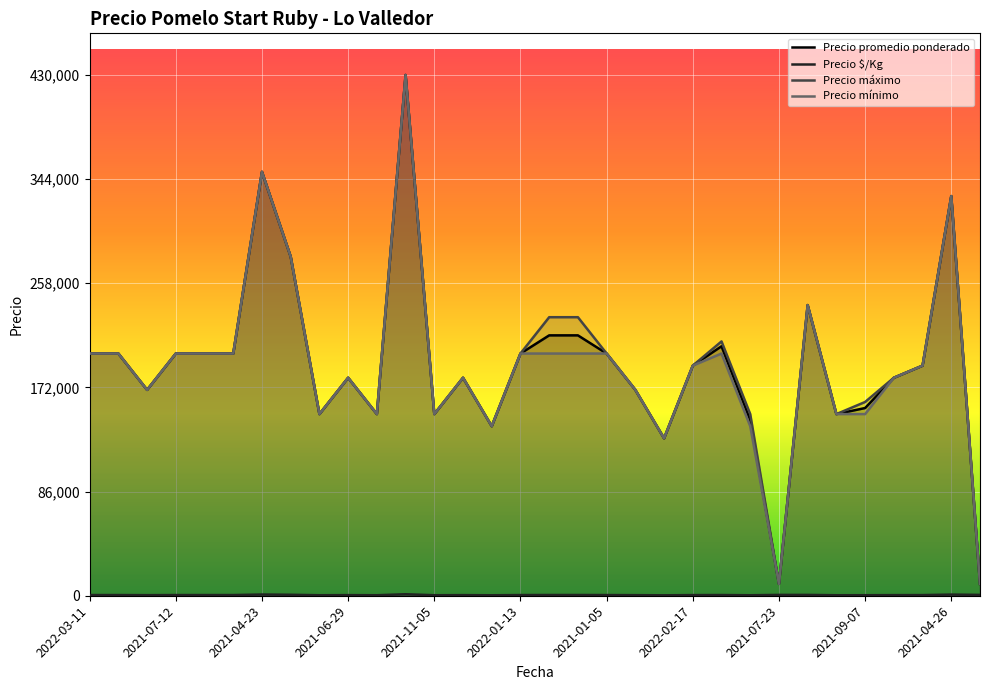

At which category does the chart reach its minimum across all series?

2020-12-31